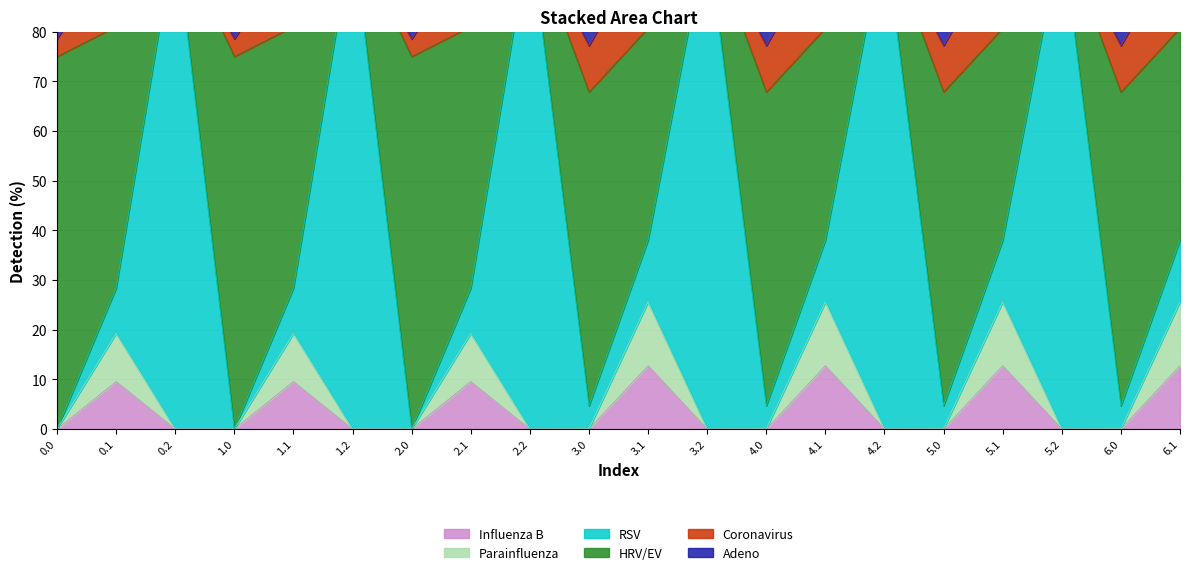

Reading left to right, extract all data points from this chart.

col_9: 0.0=0.0	0.1=9.6	0.2=0.0	1.0=0.0	1.1=9.6	1.2=0.0	2.0=0.0	2.1=9.6	2.2=0.0	3.0=0.0	3.1=12.7	3.2=0.0	4.0=0.0	4.1=12.7	4.2=0.0	5.0=0.0	5.1=12.7	5.2=0.0	6.0=0.0	6.1=12.7
col_14: 0.0=0.0	0.1=19.2	0.2=0.0	1.0=0.0	1.1=19.2	1.2=0.0	2.0=0.0	2.1=19.2	2.2=0.0	3.0=0.0	3.1=25.6	3.2=0.0	4.0=0.0	4.1=25.6	4.2=0.0	5.0=0.0	5.1=25.6	5.2=0.0	6.0=0.0	6.1=25.6
col_12: 0.0=75.0	0.1=81.0	0.2=100.0	1.0=75.0	1.1=81.0	1.2=100.0	2.0=75.0	2.1=81.0	2.2=100.0	3.0=67.8	3.1=80.7	3.2=100.0	4.0=67.8	4.1=80.7	4.2=100.0	5.0=67.8	5.1=80.7	5.2=100.0	6.0=67.8	6.1=80.7
col_15: 0.0=78.5	0.1=97.0	0.2=100.0	1.0=78.5	1.1=97.0	1.2=100.0	2.0=78.5	2.1=97.0	2.2=100.0	3.0=77.1	3.1=97.9	3.2=100.0	4.0=77.1	4.1=97.9	4.2=100.0	5.0=77.1	5.1=97.9	5.2=100.0	6.0=77.1	6.1=97.9